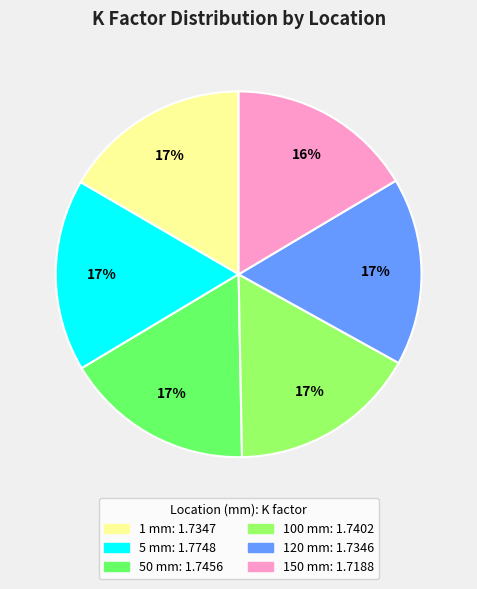

To the nearest percent, what is the difference between the largest and smallest slice percentages?

1%